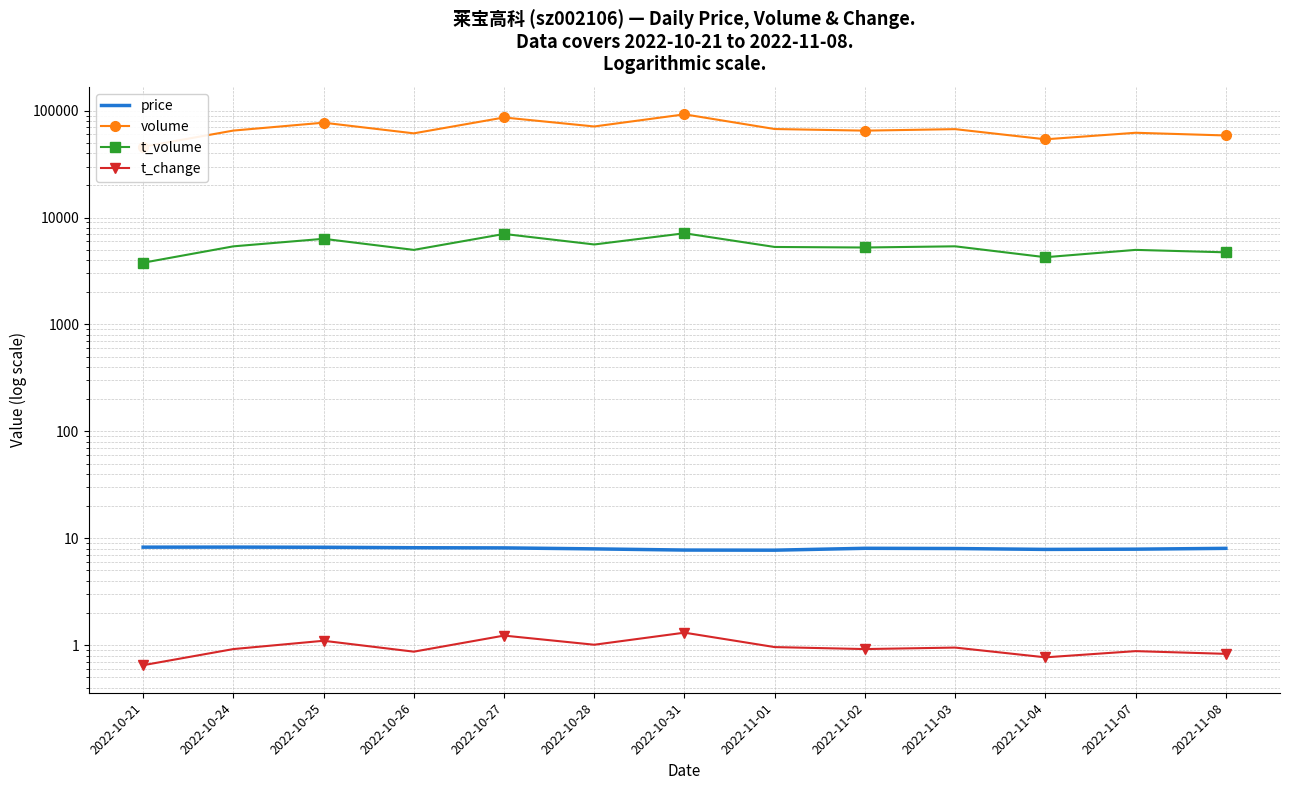

What is the spread (max minus min) of values at 2022-11-04?

53907.2